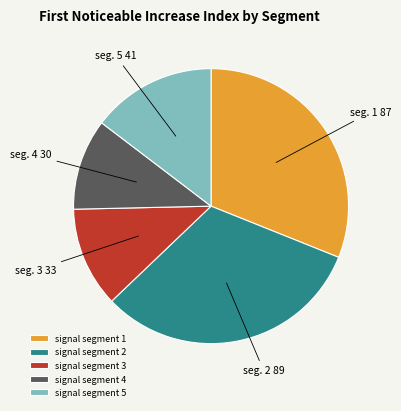

Between signal segment 5 and signal segment 1, which is larger?

signal segment 1